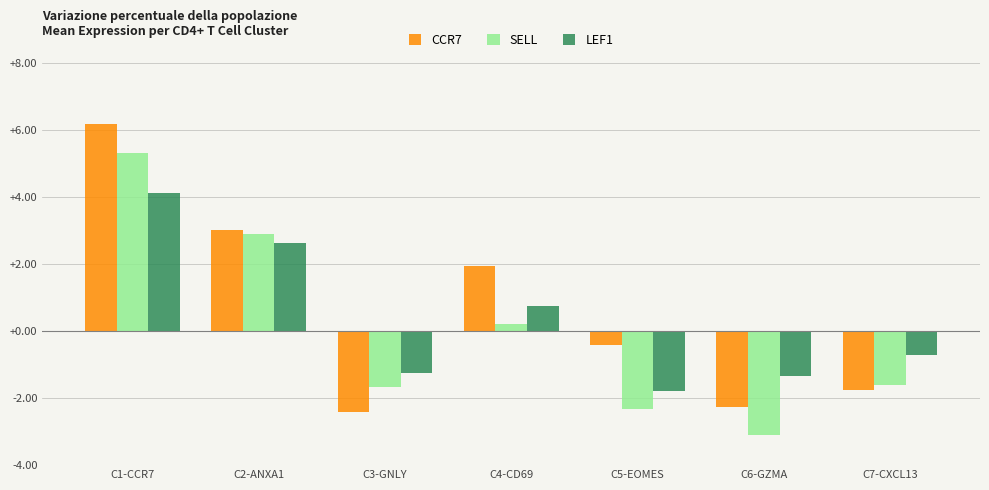

Read the LEF1 value at C4-CD69.

0.8